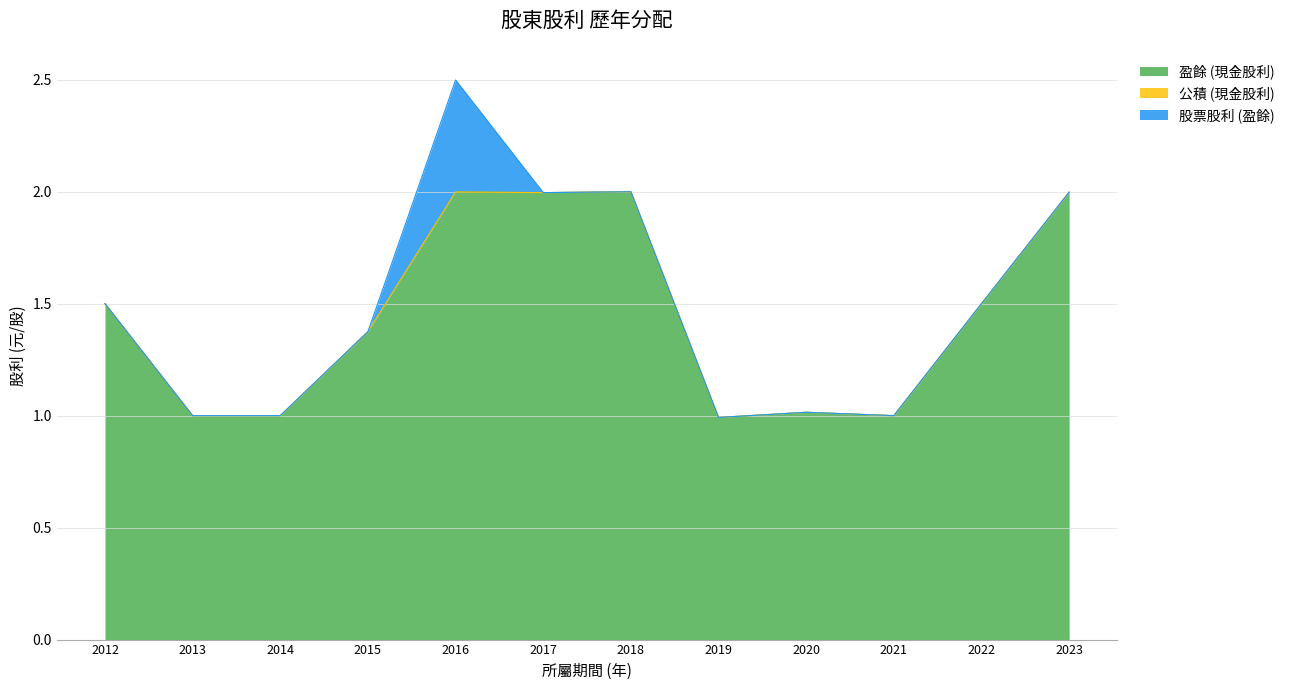

Does the chart display data point markers on the line(s)?

No